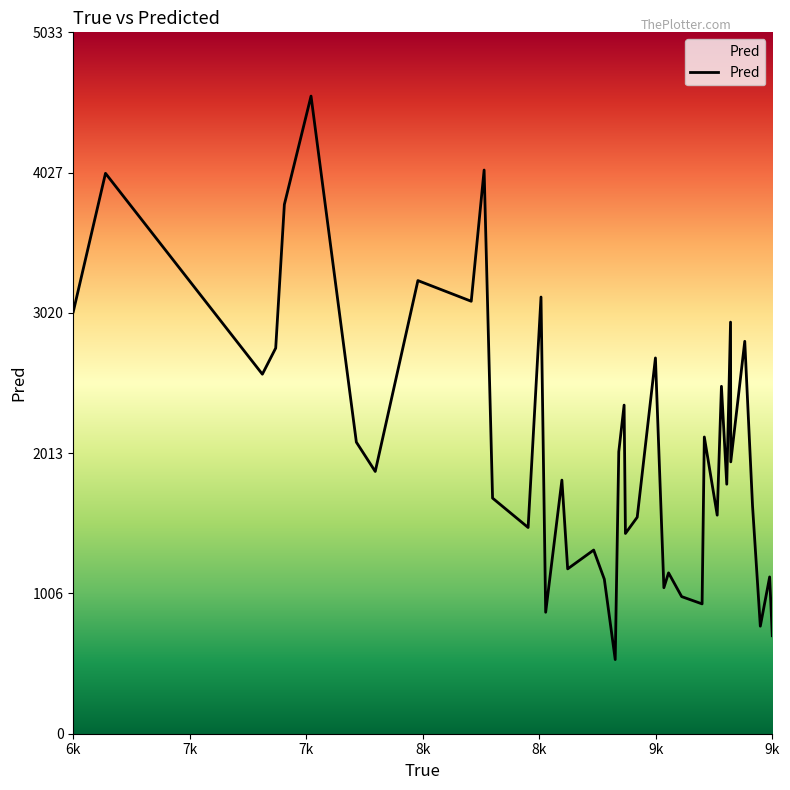

What is the smallest value displayed?

532.2